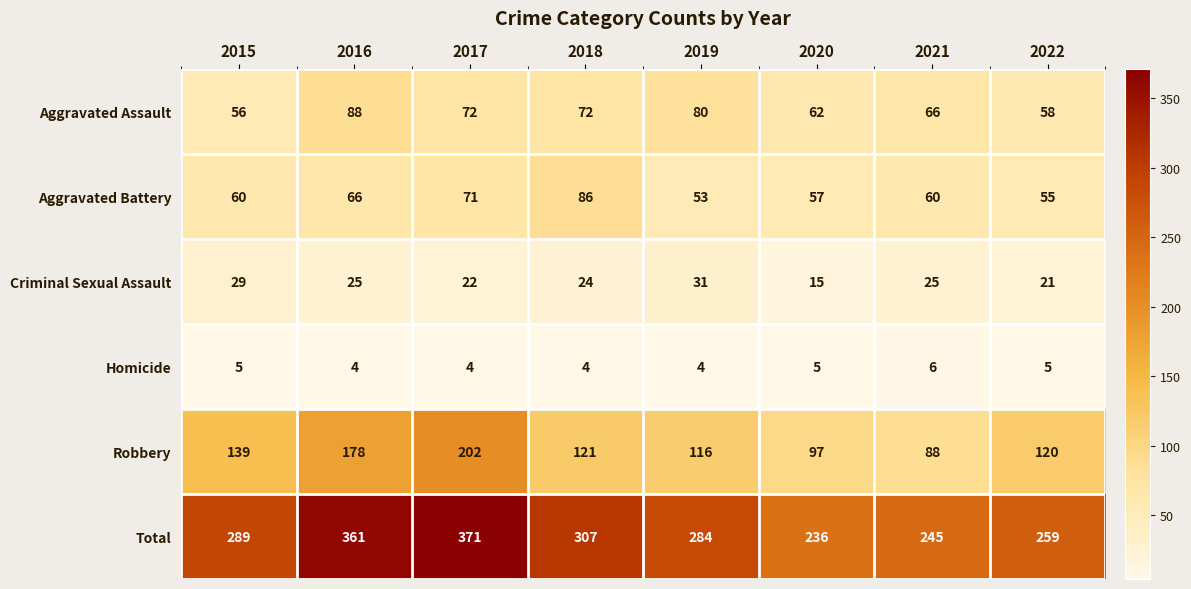

What is the average value of the Criminal Sexual Assault series?

24